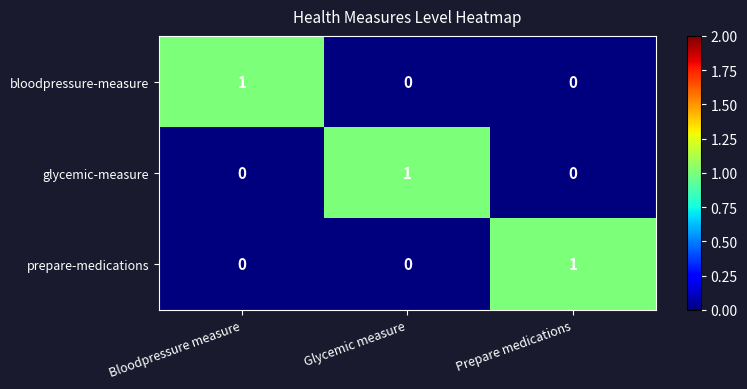

Is it true that glycemic-measure equals 0 at Glycemic measure?

False